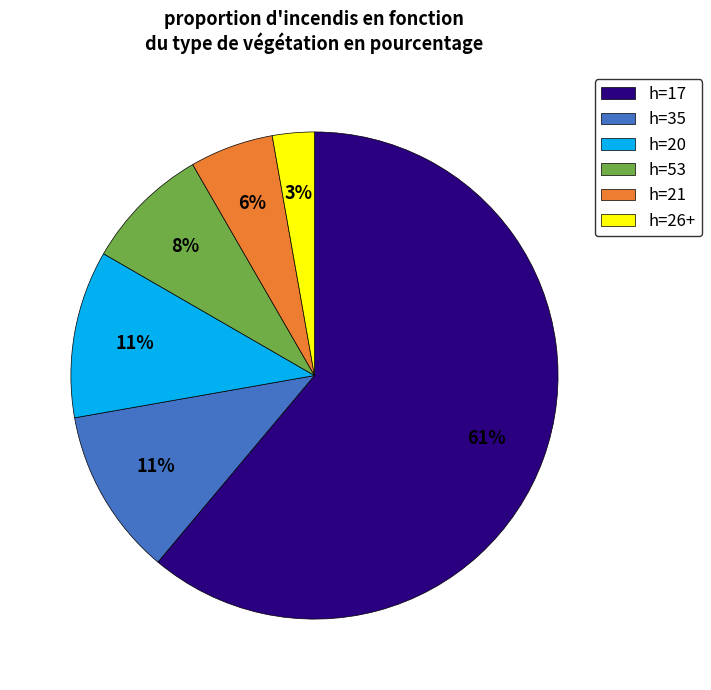

What percentage is the h=20 slice, to the nearest percent?

11%